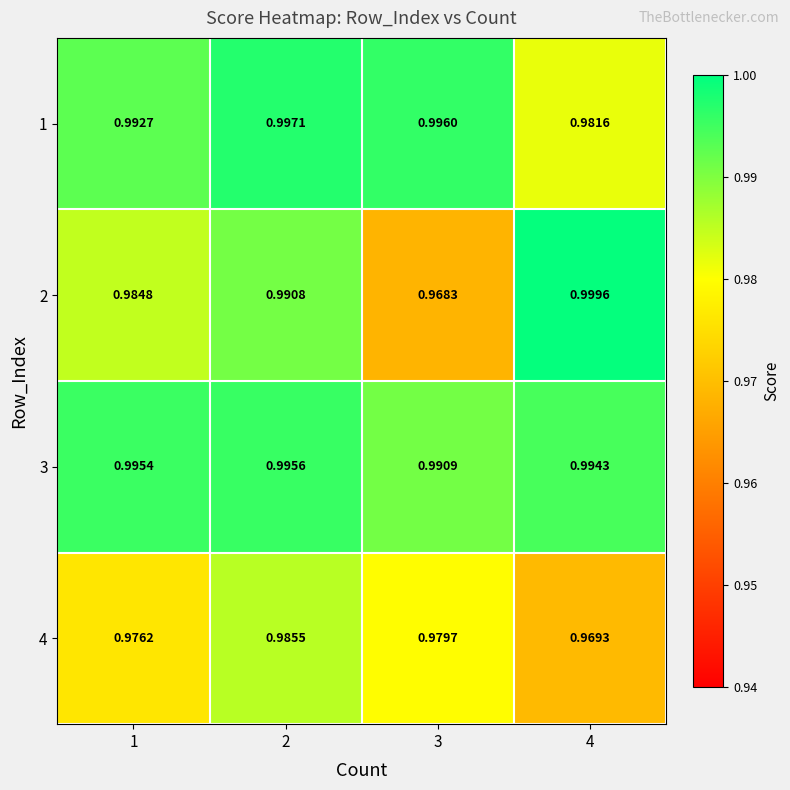

Count the number of data series in this chart.

4